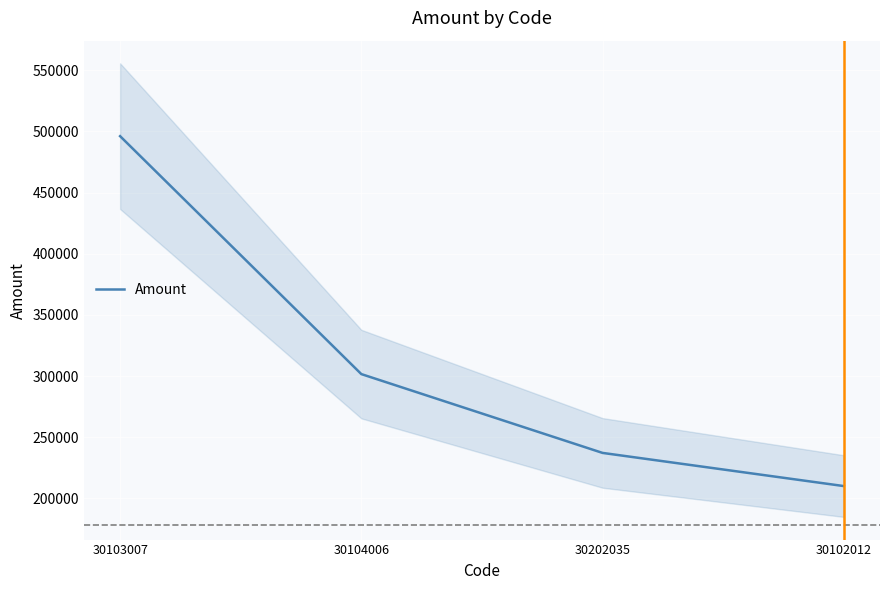

What is the approximate value at 30102012?

210057.6